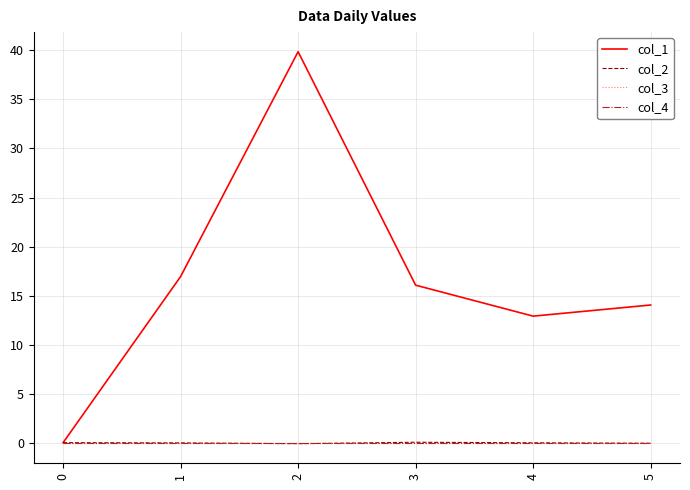

Is this an area chart (filled region under the line)?

No